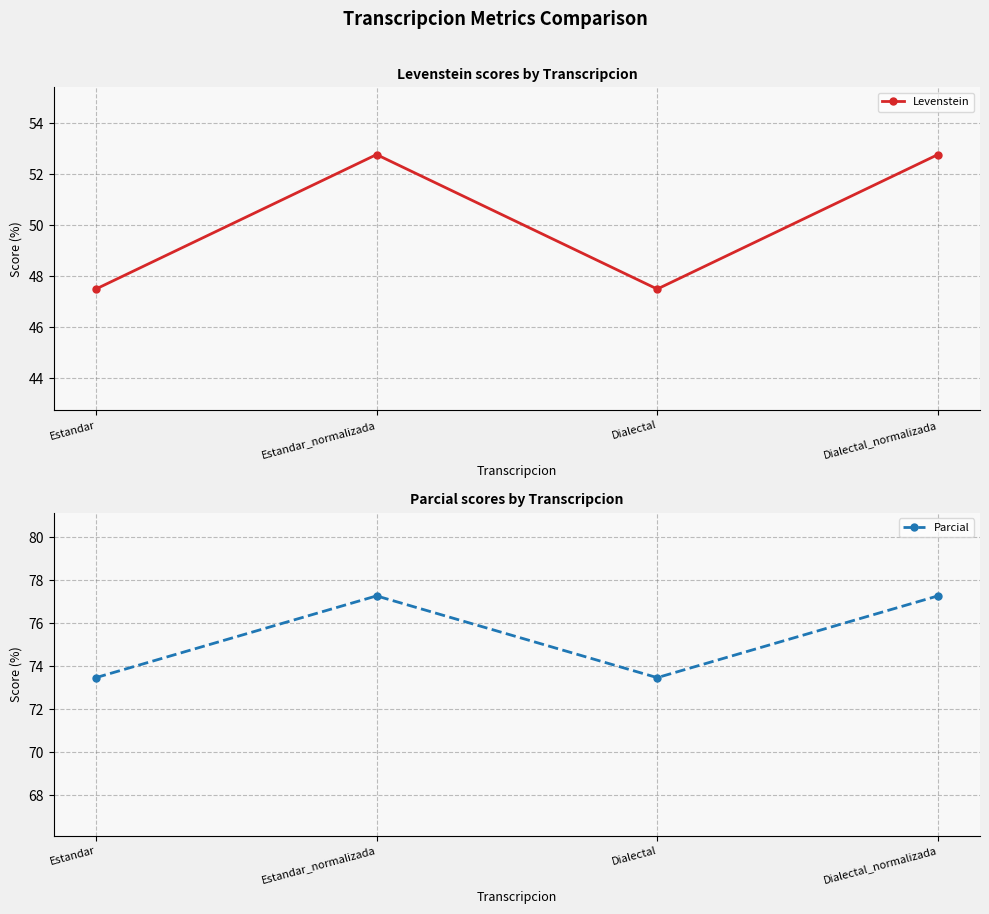

List the series in order of their overall mean, highest first.

Parcial, Levenstein